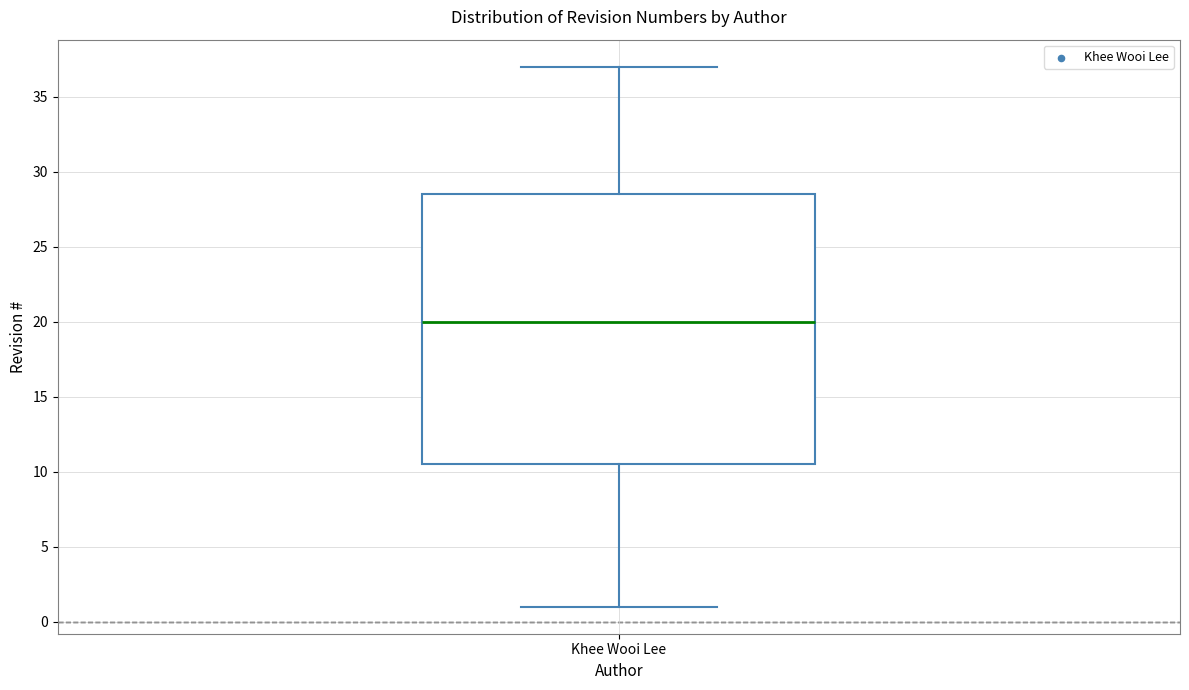

Transcribe this box plot: give where the median line is, the range the box spans, and where the two whiskers end, as read against the y-axis. The values are not printed on the chart, so give them approximately, as read against the axis.

median 20.0, box 10.5 to 28.5, whiskers 1.0 to 37.0